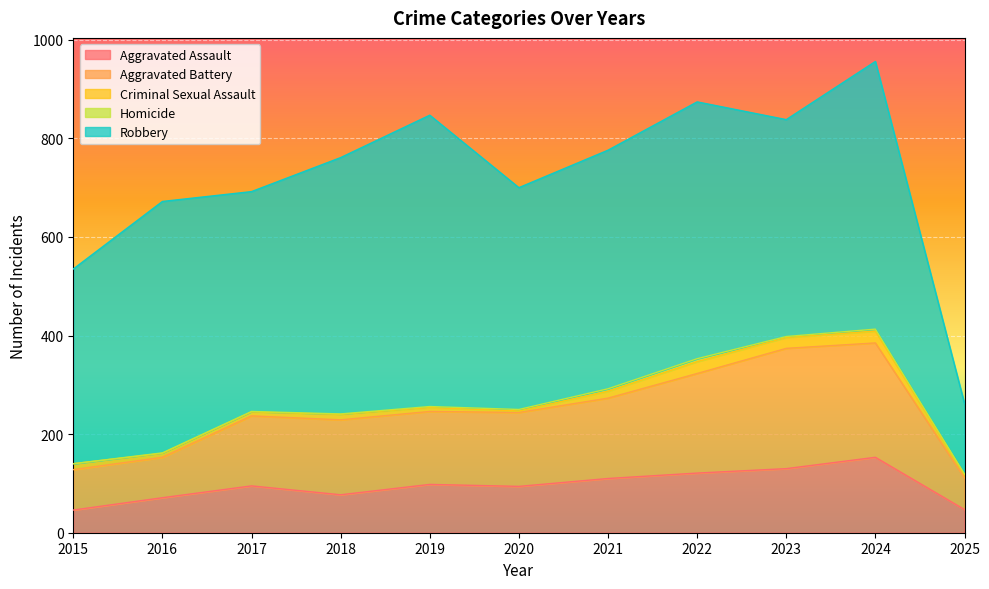

Between 2018 and 2025, which is larger?

2018